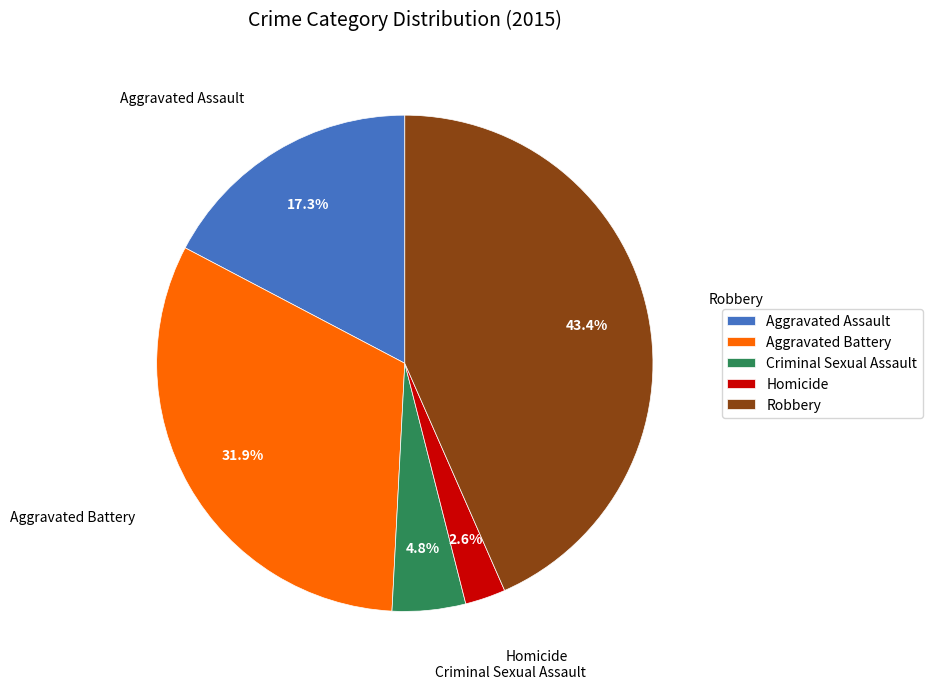

To the nearest percent, what is the average slice percentage?

20%